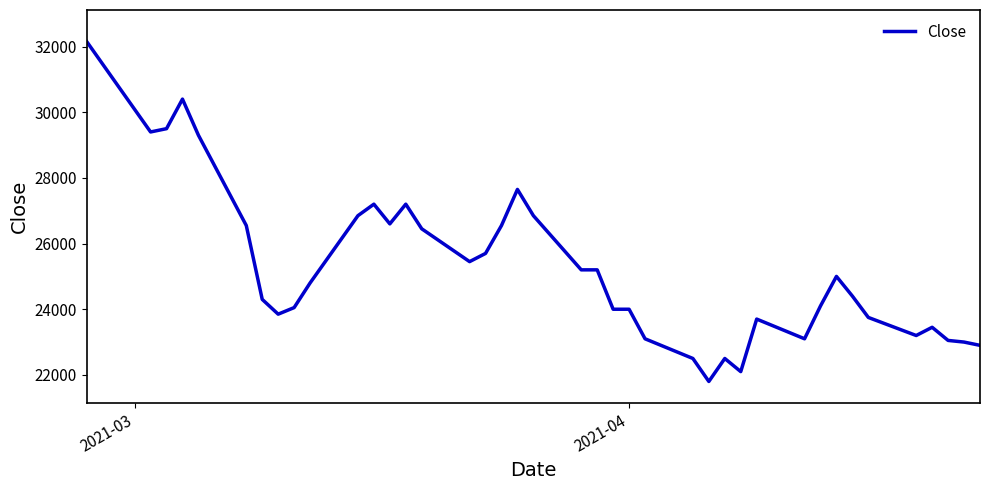

What is the difference between the maximum and minimum values?

10350